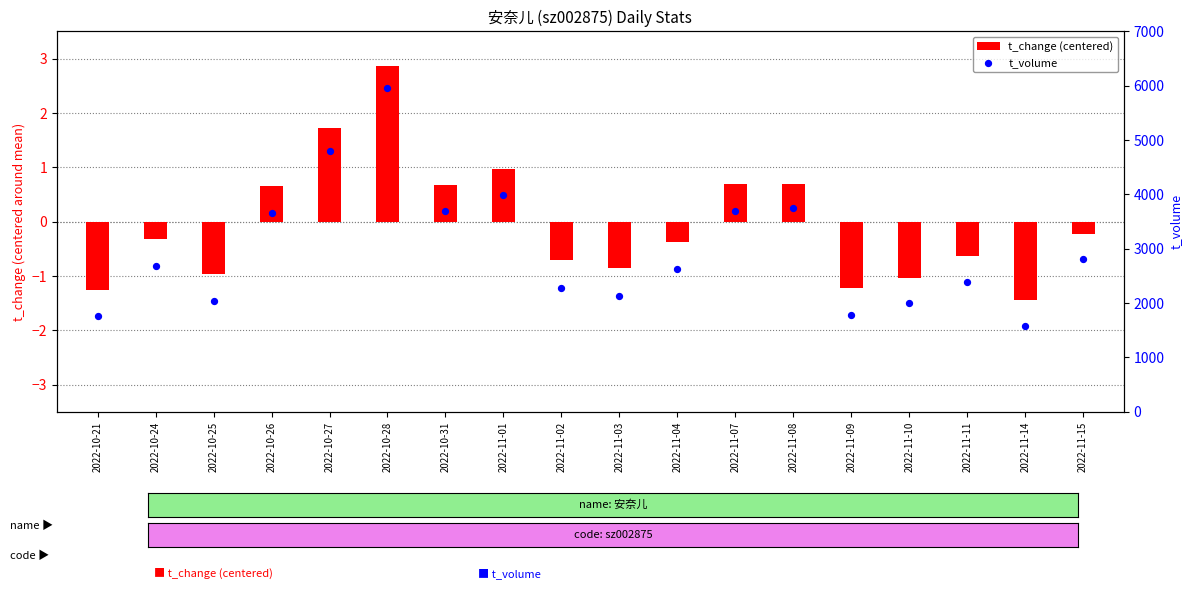

Which series has the largest total across all categories?

t_volume